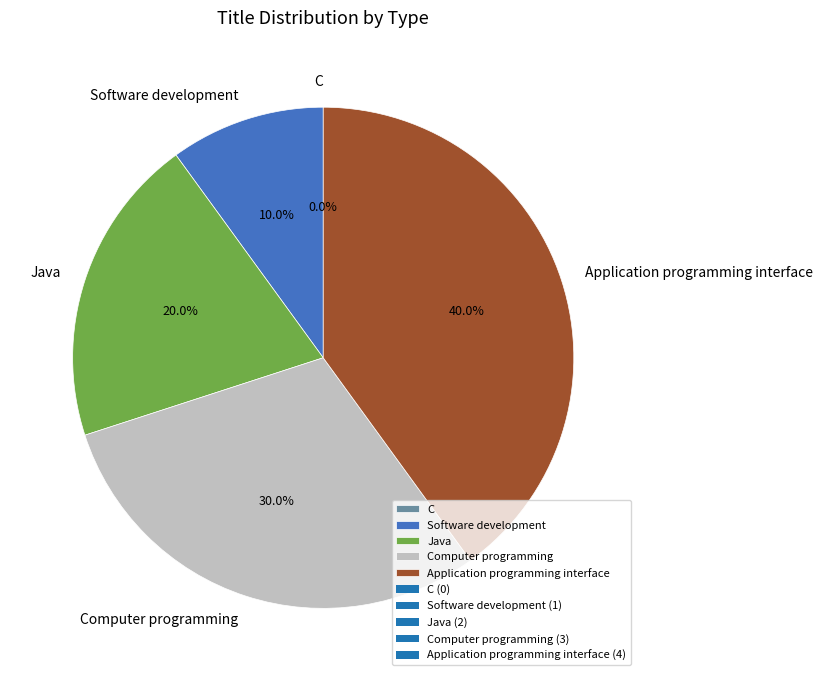

Count the number of slices in the pie.

5